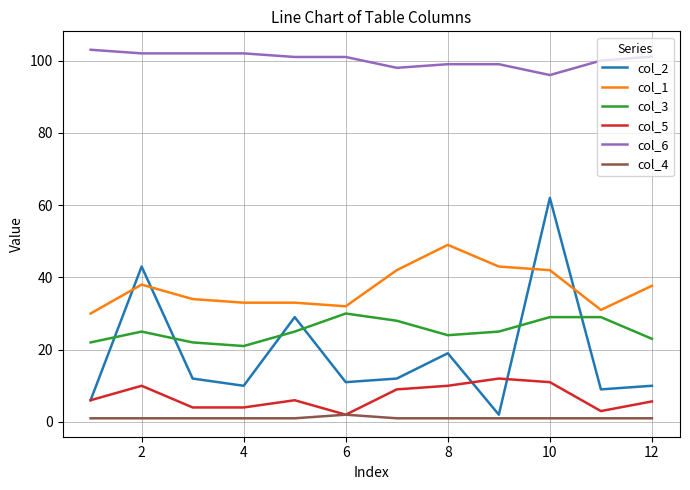

How many lines are shown in the chart?

6